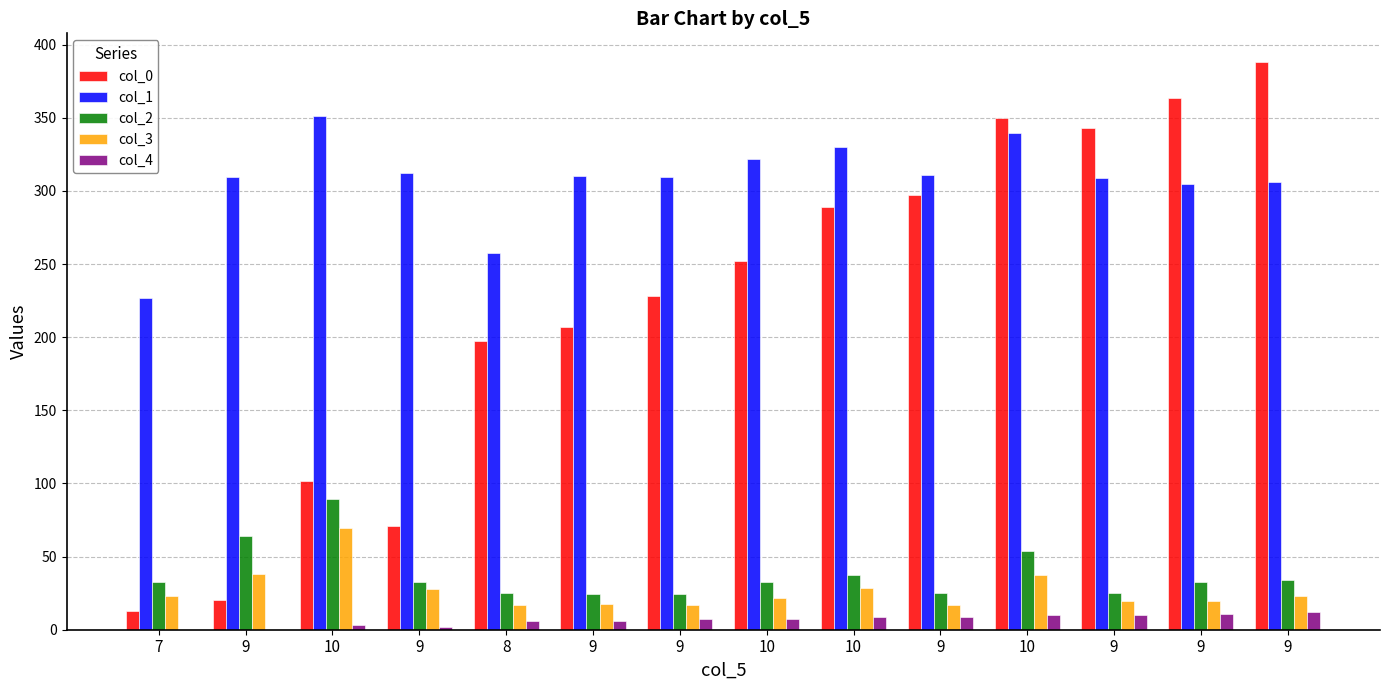

How many groups of bars are there?

14